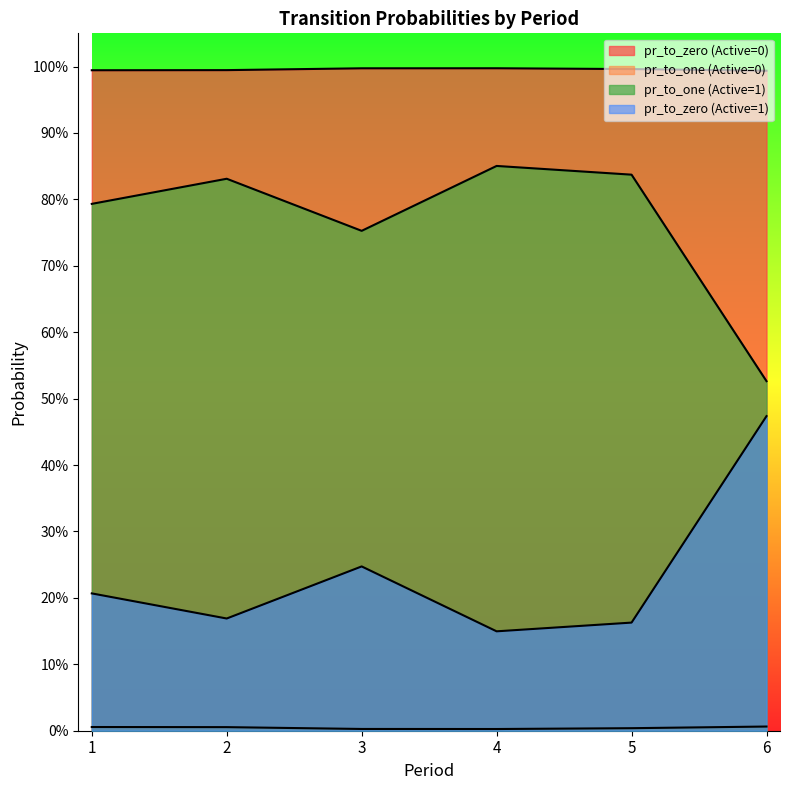

Is it true that pr_to_zero (Active=1) equals 0.2 at 5?

False